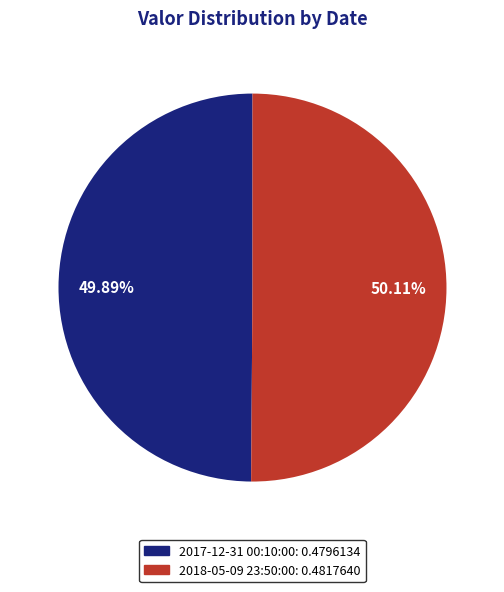

To the nearest percent, what portion does 2018-05-09 23:50:00 represent?

50%